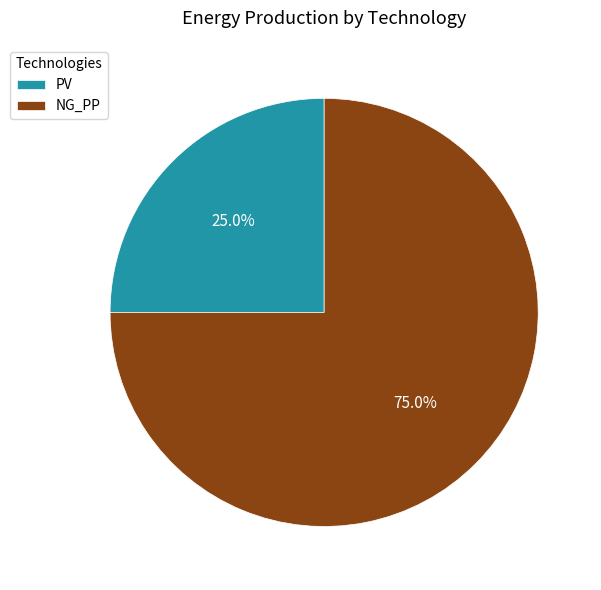

Between PV and NG_PP, which is larger?

NG_PP